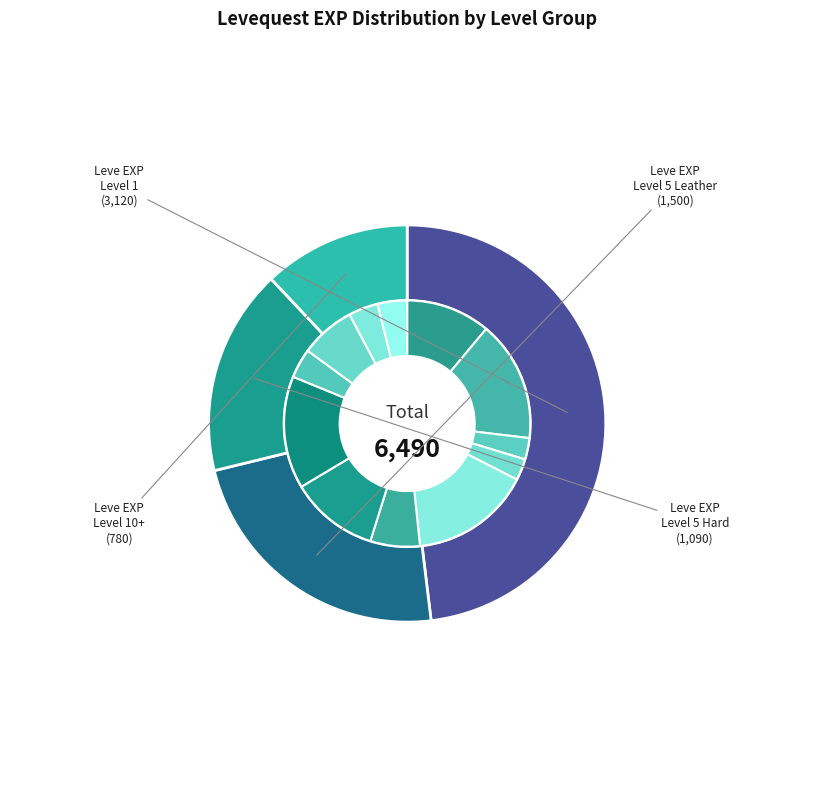

Combined, do 1 and 1 account for over 50%?

No